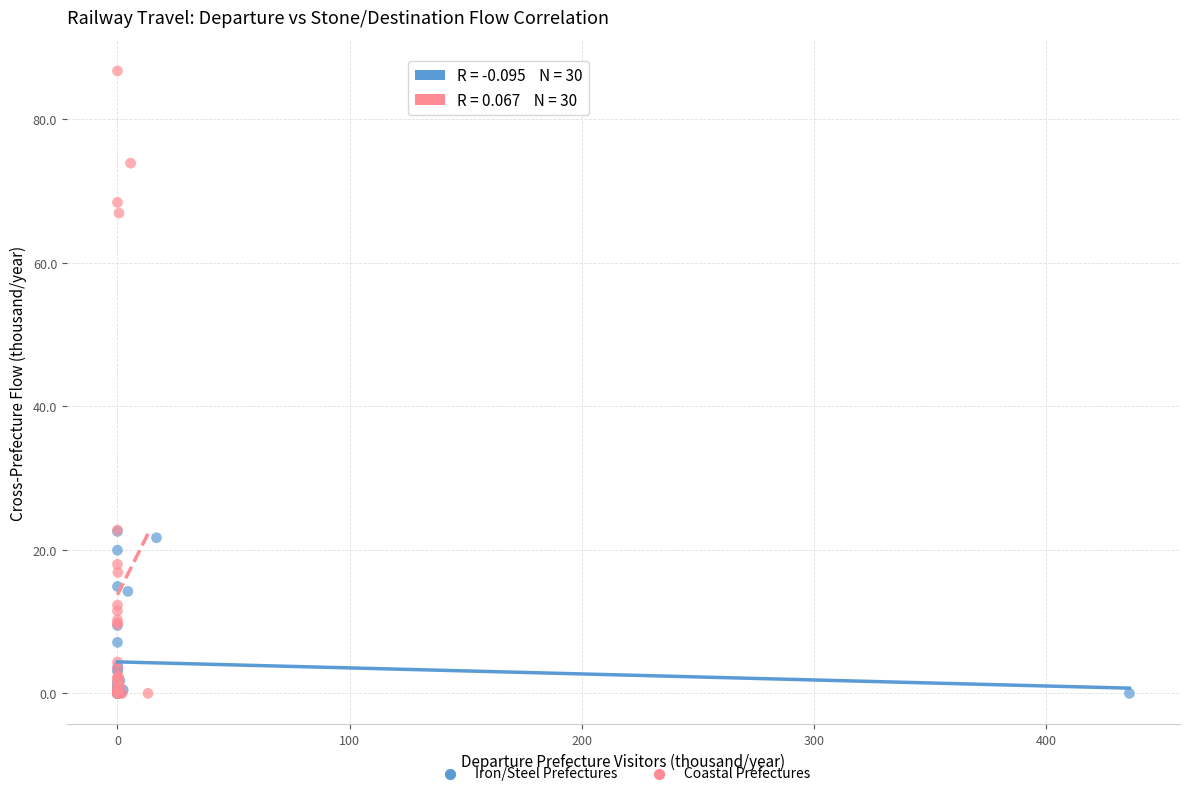

Which series reaches the maximum Y coordinate?

Coastal Prefectures